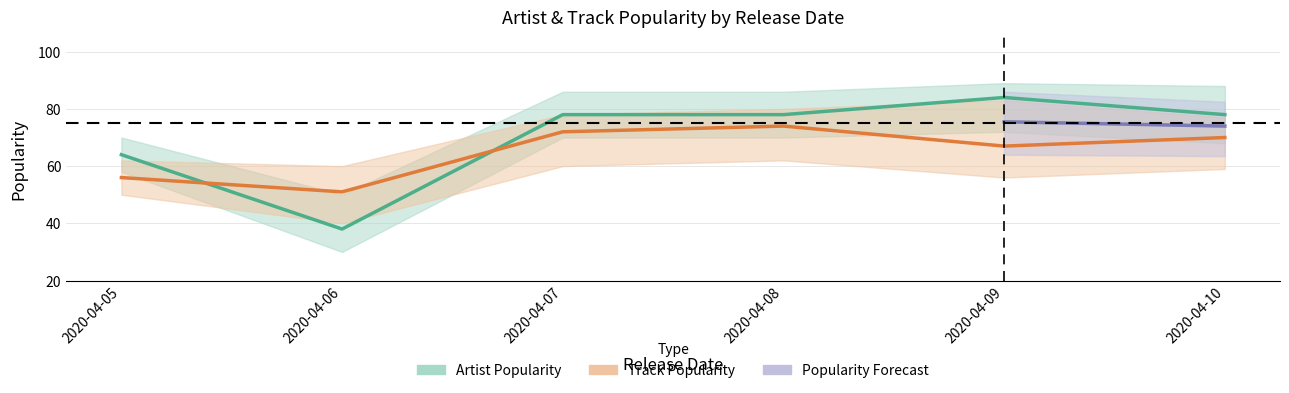

How many data points does each series have?

6